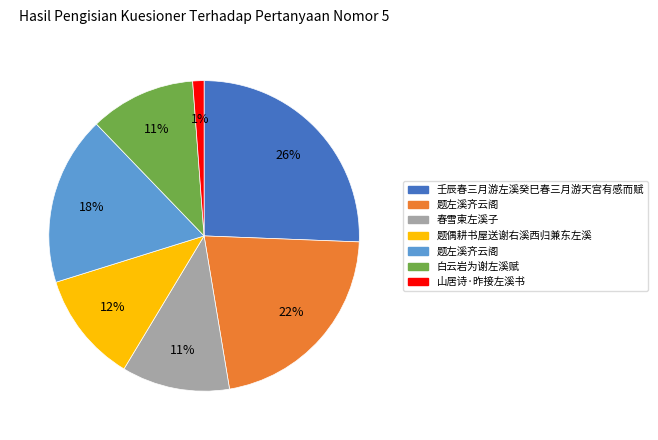

Is there a majority slice in this chart?

No